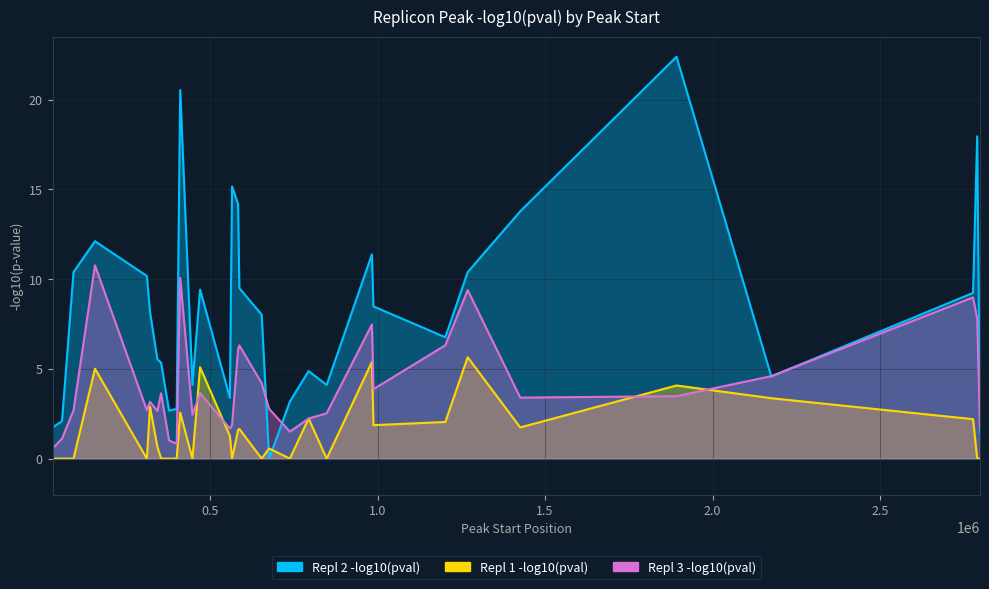

At which label does Repl 1 -log10(pval) first exceed 1?

156800